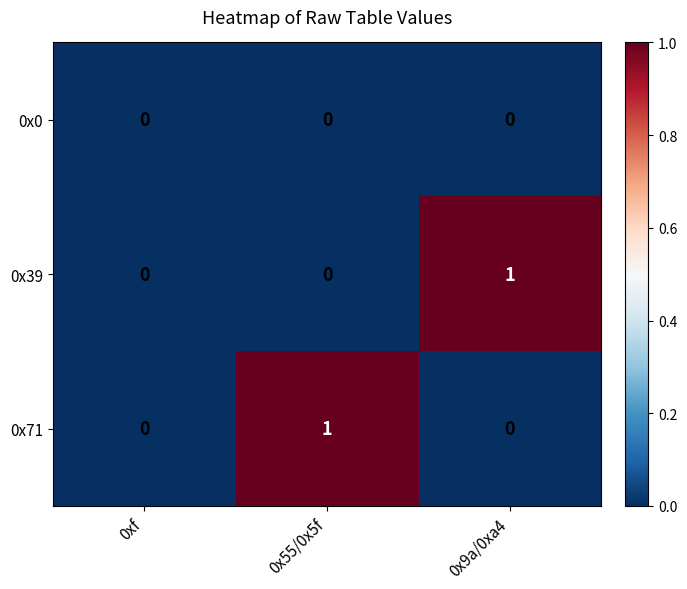

The value of 0x71 at 0x9a/0xa4 is 0. True or false?

True